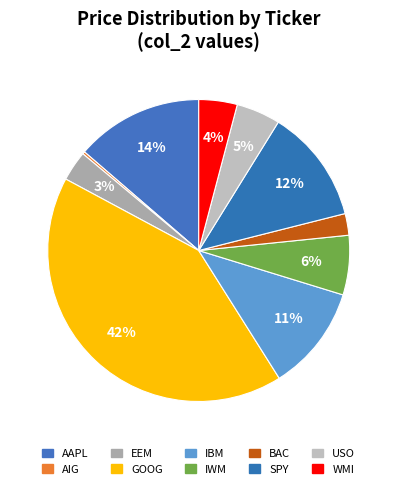

Does WMI represent more than half of the total?

No